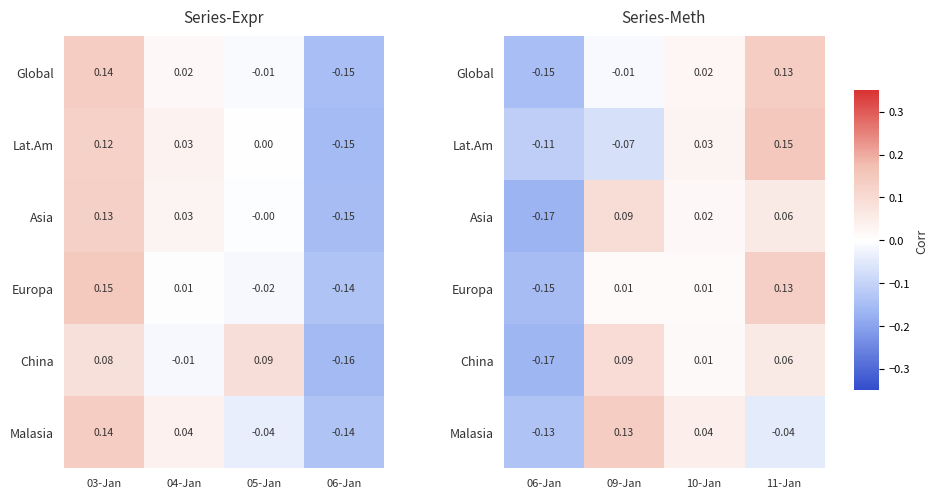

At how many categories does at least one series exceed 0?

3